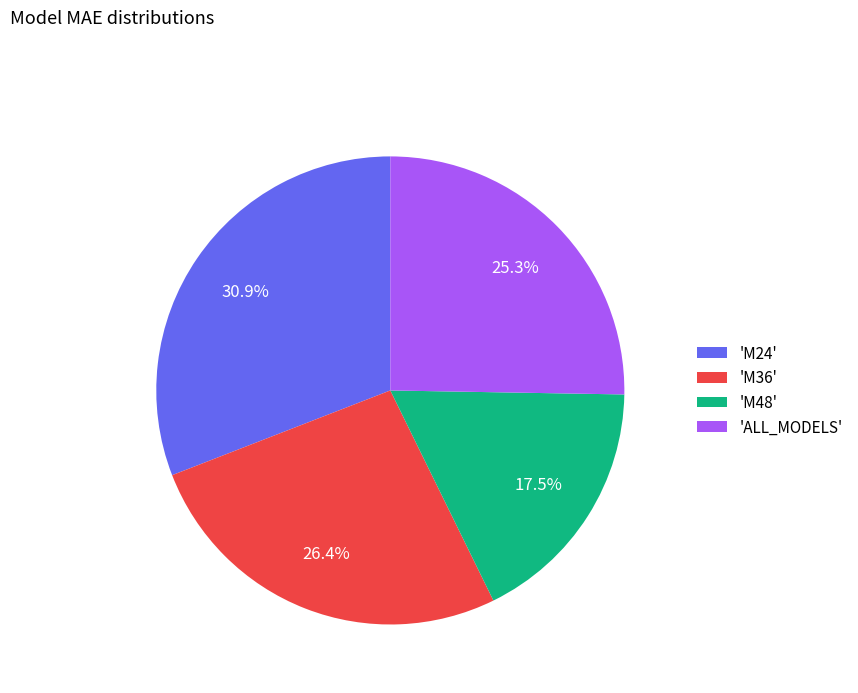

What portion of the pie excludes 'M24'?

69.1%